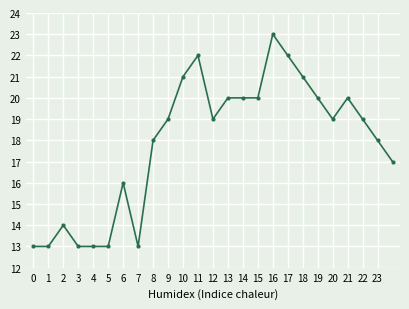

True or false: there are more than 2 points higher than both neighbors.

True